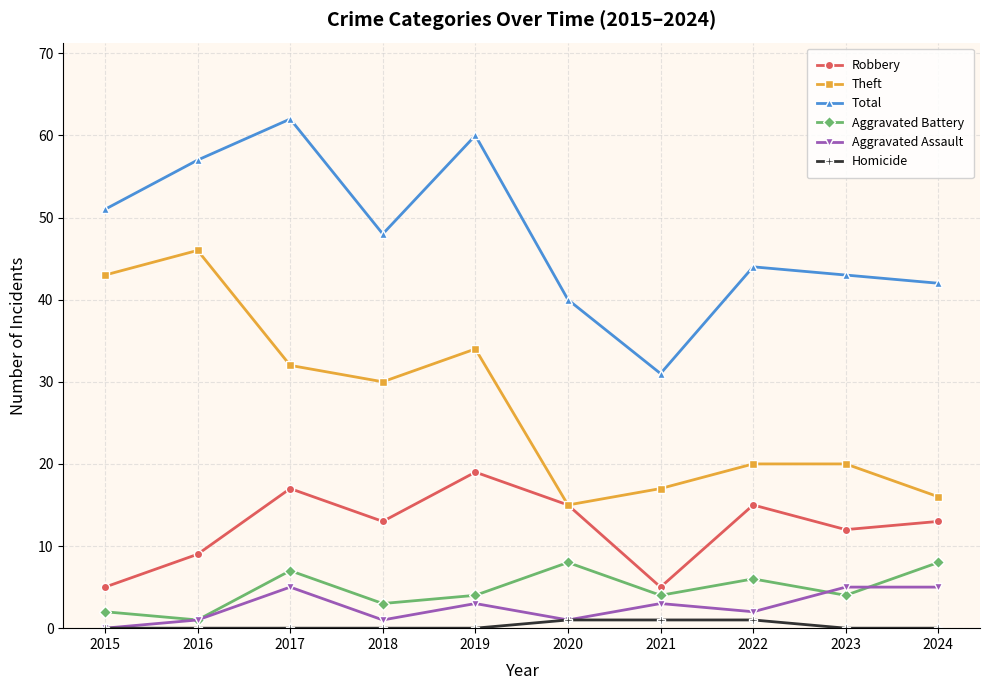

What is the difference between the Robbery values at 2020 and 2018?

2